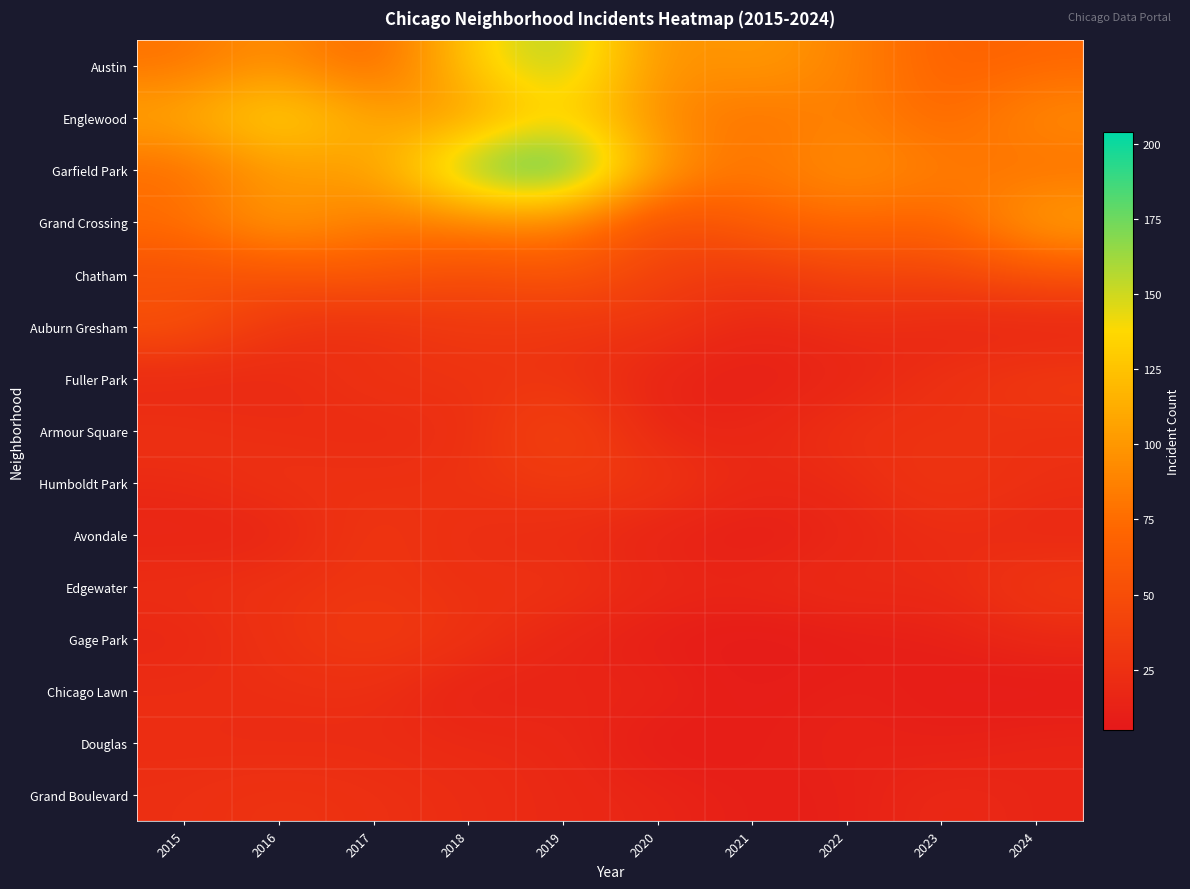

List the series in order of their peak value, lowest first.

Douglas, Chicago Lawn, Grand Boulevard, Avondale, Humboldt Park, Edgewater, Fuller Park, Gage Park, Armour Square, Auburn Gresham, Chatham, Grand Crossing, Englewood, Austin, Garfield Park